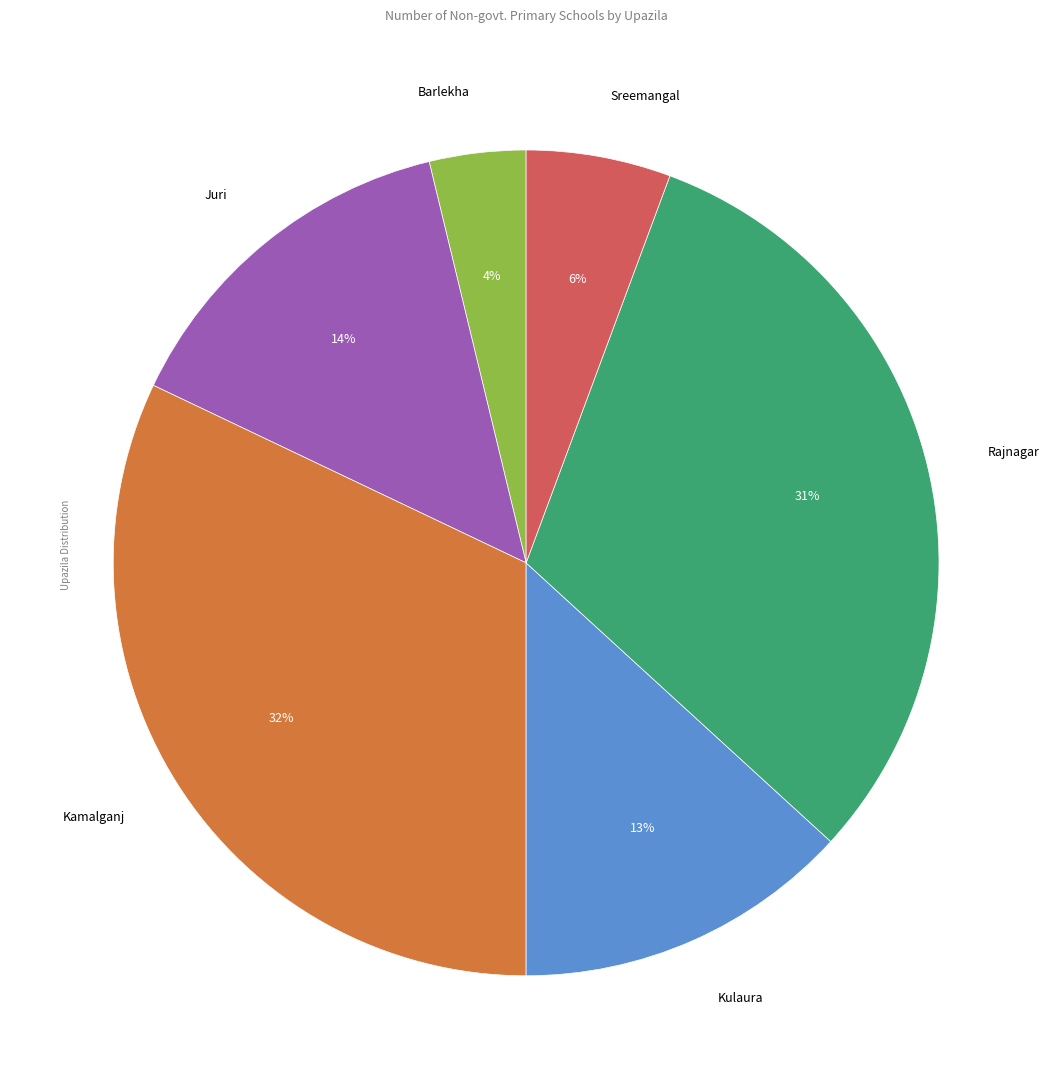

How many segments does this pie chart have?

6